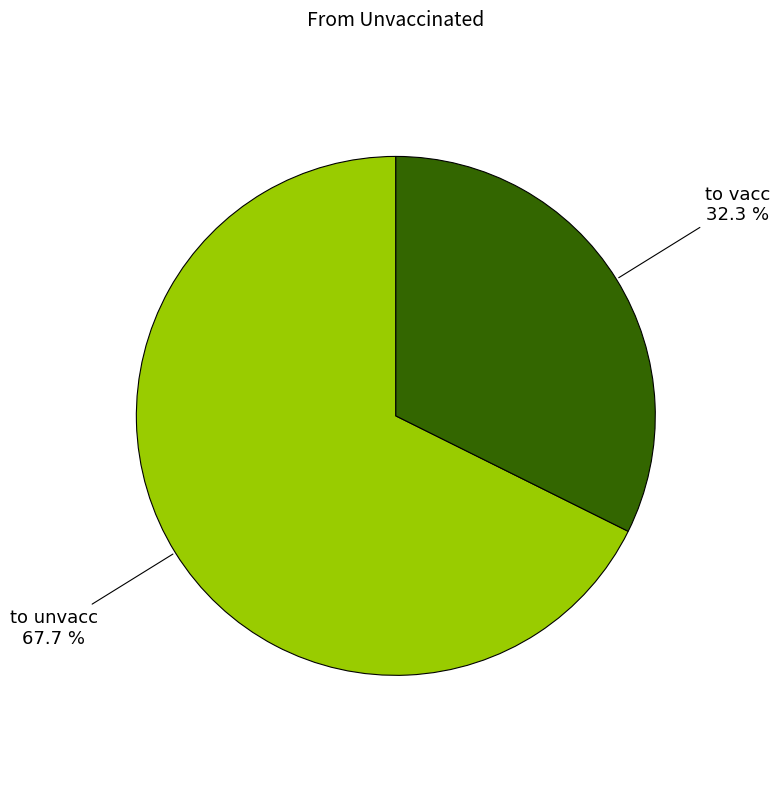

Is there any slice that represents more than half of the pie?

Yes